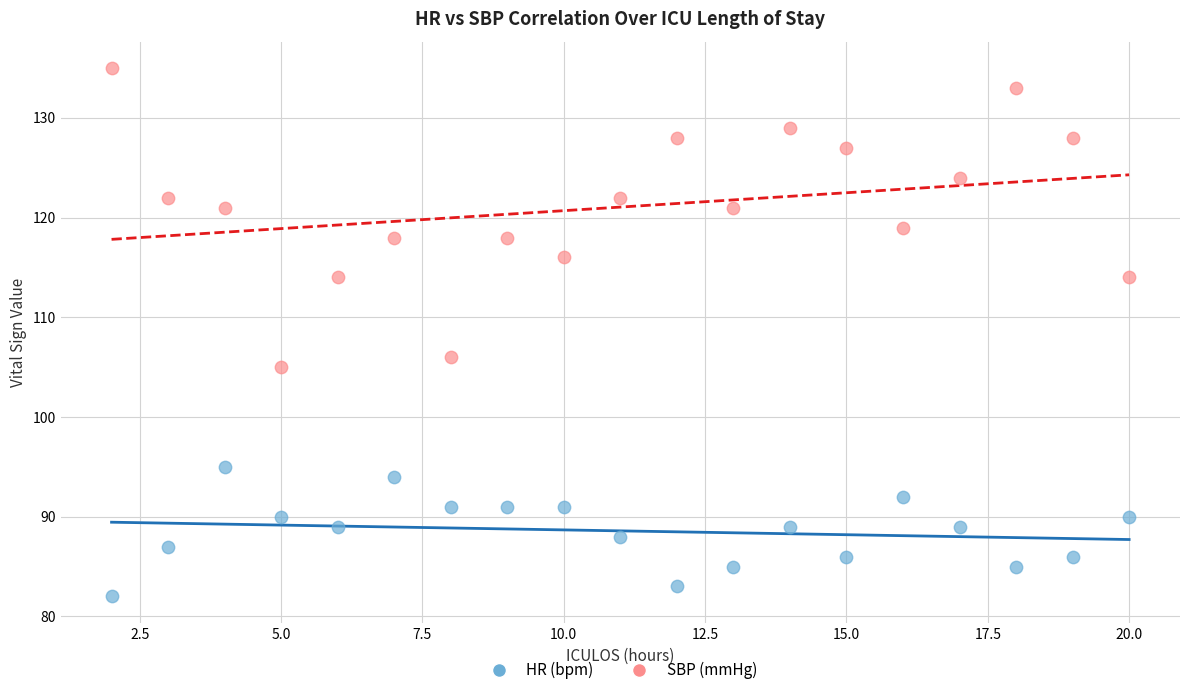

What are all the series names shown in the legend?

HR (bpm), SBP (mmHg)